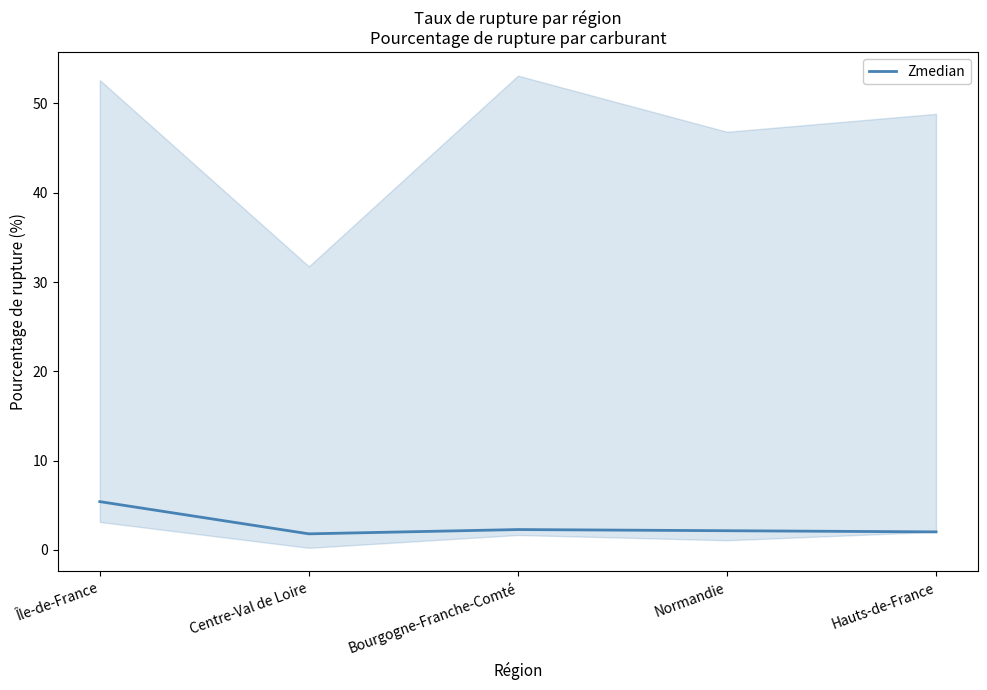

How many lines are shown in the chart?

1